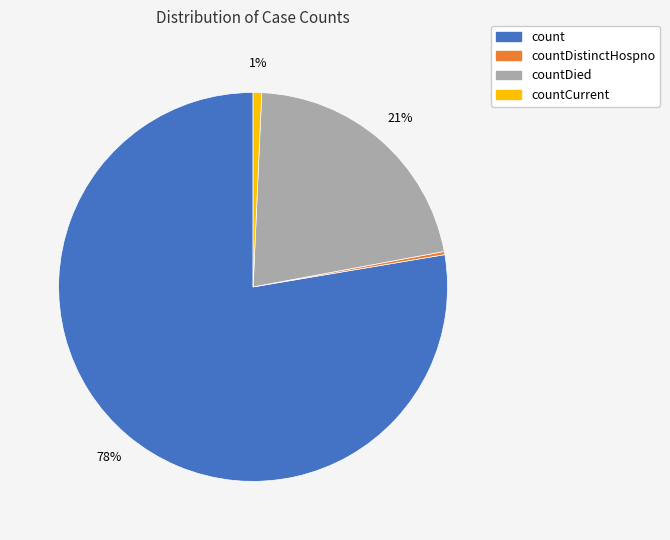

Does any single category account for the majority?

Yes